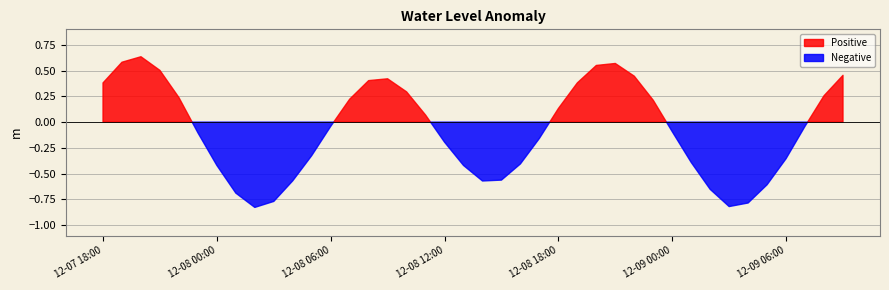

List the labels in order of value, largest first.

2024-12-07 20:00, 2024-12-07 19:00, 2024-12-08 21:00, 2024-12-08 20:00, 2024-12-07 21:00, 2024-12-09 09:00, 2024-12-08 22:00, 2024-12-08 09:00, 2024-12-08 08:00, 2024-12-08 19:00, 2024-12-07 18:00, 2024-12-08 10:00, 2024-12-09 08:00, 2024-12-07 22:00, 2024-12-08 07:00, 2024-12-08 23:00, 2024-12-08 18:00, 2024-12-08 11:00, 2024-12-09 07:00, 2024-12-08 06:00, 2024-12-09 00:00, 2024-12-07 23:00, 2024-12-08 17:00, 2024-12-08 12:00, 2024-12-08 05:00, 2024-12-09 06:00, 2024-12-09 01:00, 2024-12-08 16:00, 2024-12-08 00:00, 2024-12-08 13:00, 2024-12-08 15:00, 2024-12-08 04:00, 2024-12-08 14:00, 2024-12-09 05:00, 2024-12-09 02:00, 2024-12-08 01:00, 2024-12-08 03:00, 2024-12-09 04:00, 2024-12-09 03:00, 2024-12-08 02:00